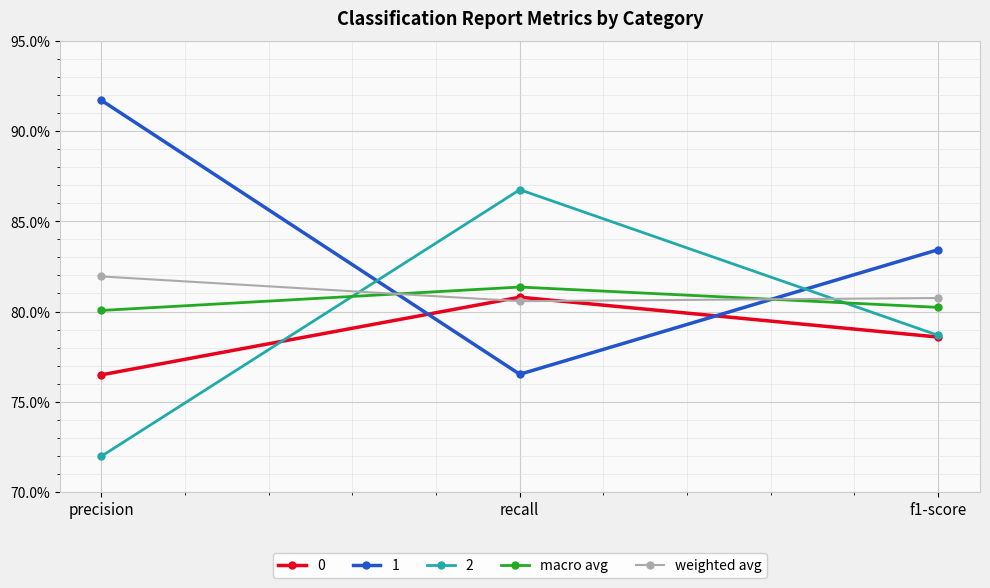

Where is weighted avg nearest to the value 0?

recall